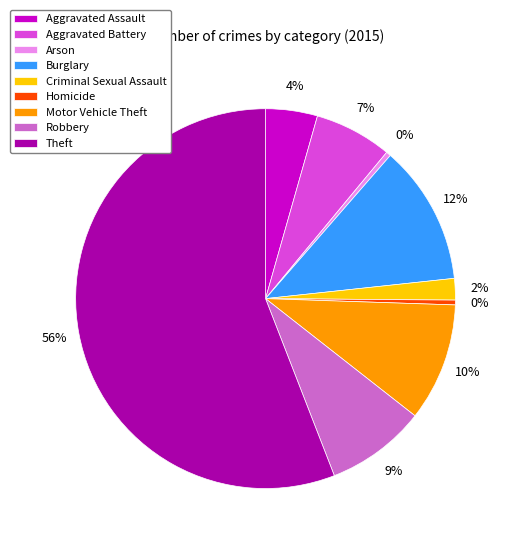

Do Arson and Theft together represent more than half of the pie?

Yes